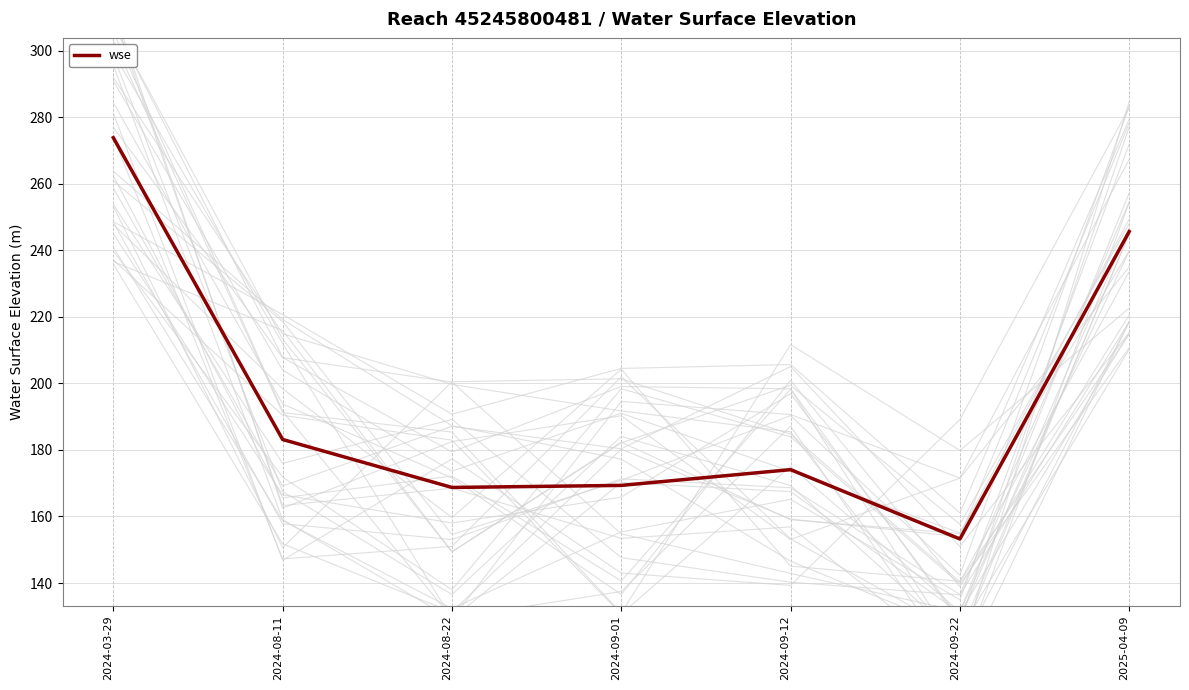

What is the smallest value displayed?

153.2